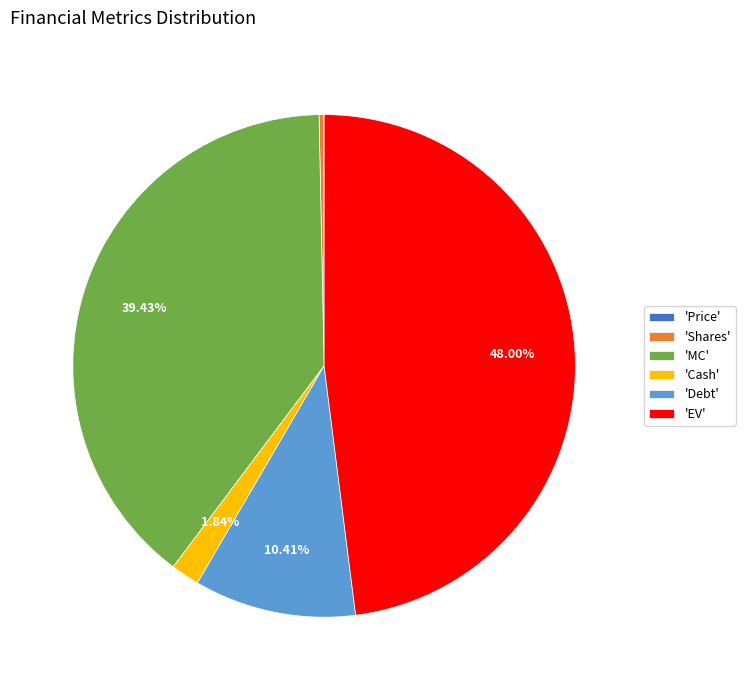

Which slice is the largest?

'EV'